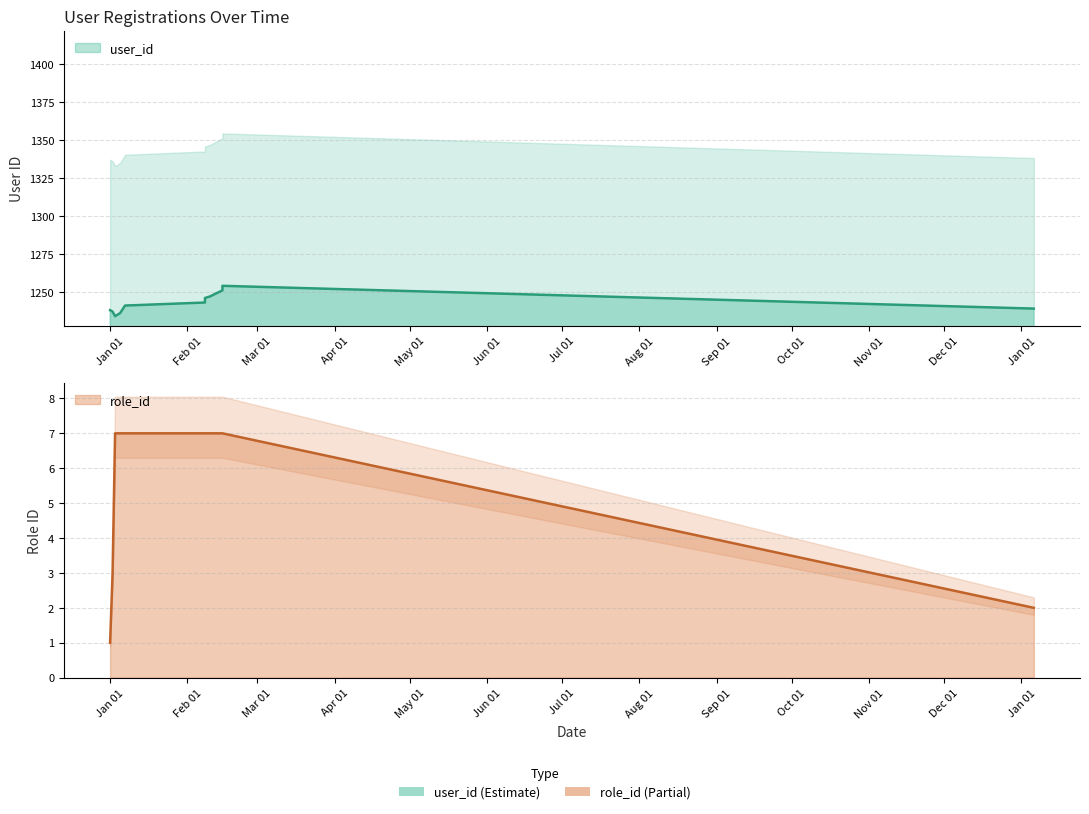

What are all the series names shown in the legend?

user_id, role_id